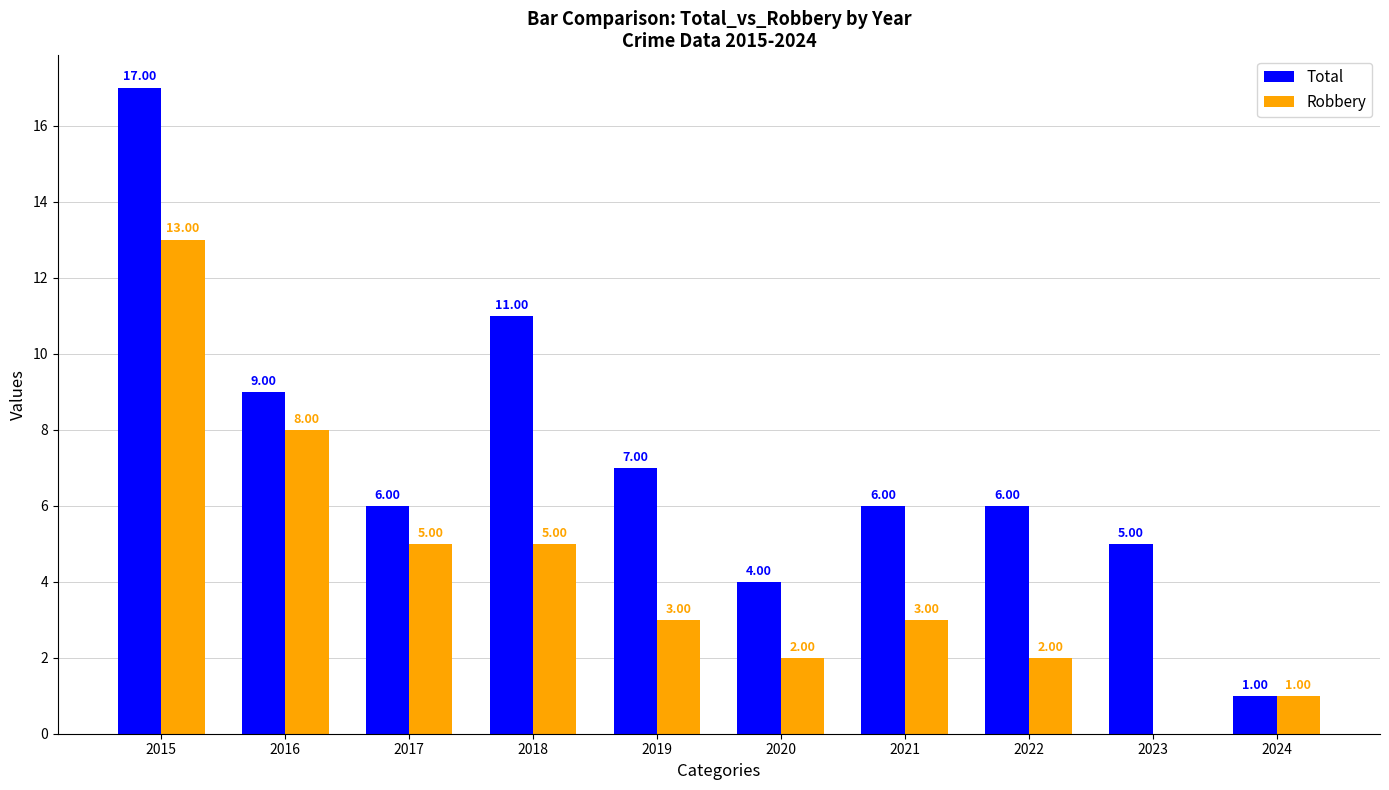

What is the sum of all Total values?

72